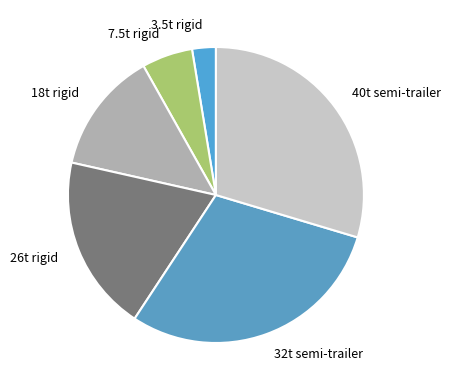

The 7.5t rigid slice represents 6% of the pie. True or false?

True